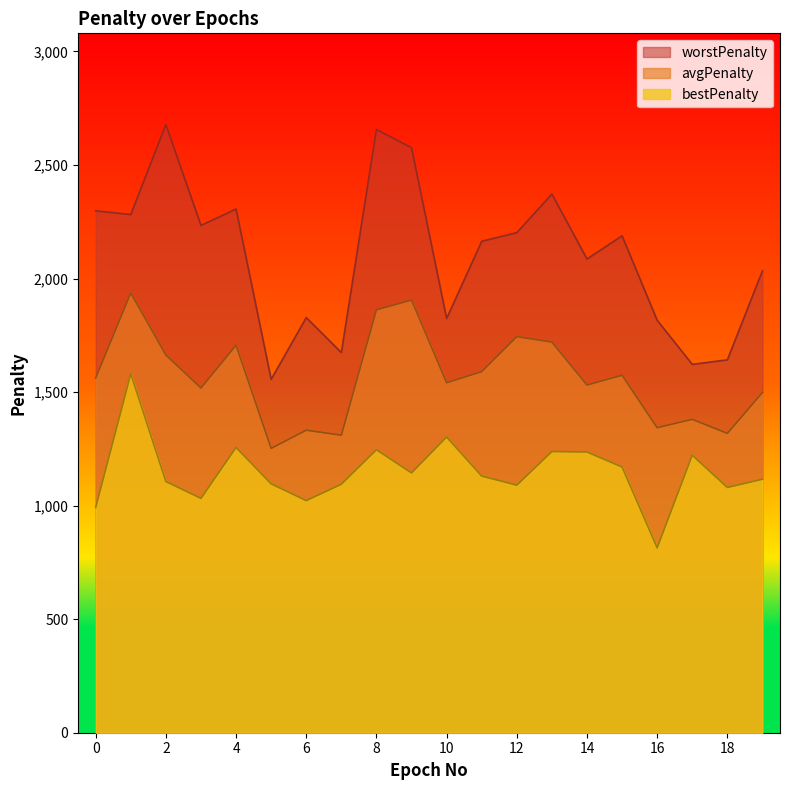

Which series changed the most between 4 and 17?

worstPenalty